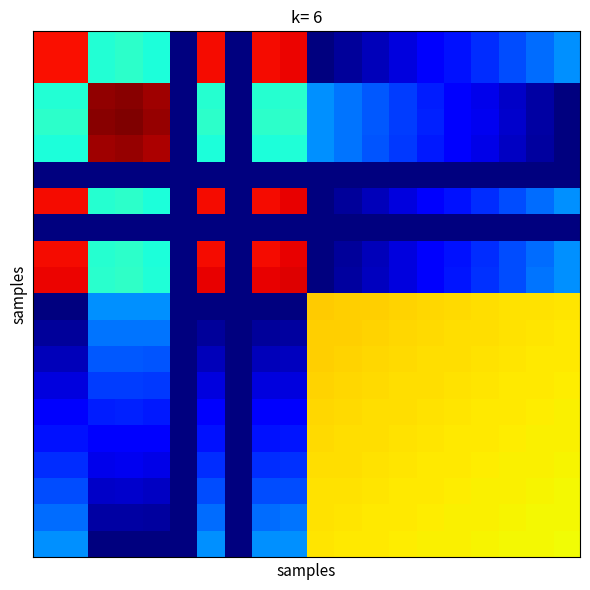

At which category is the sum across all series the highest?

19